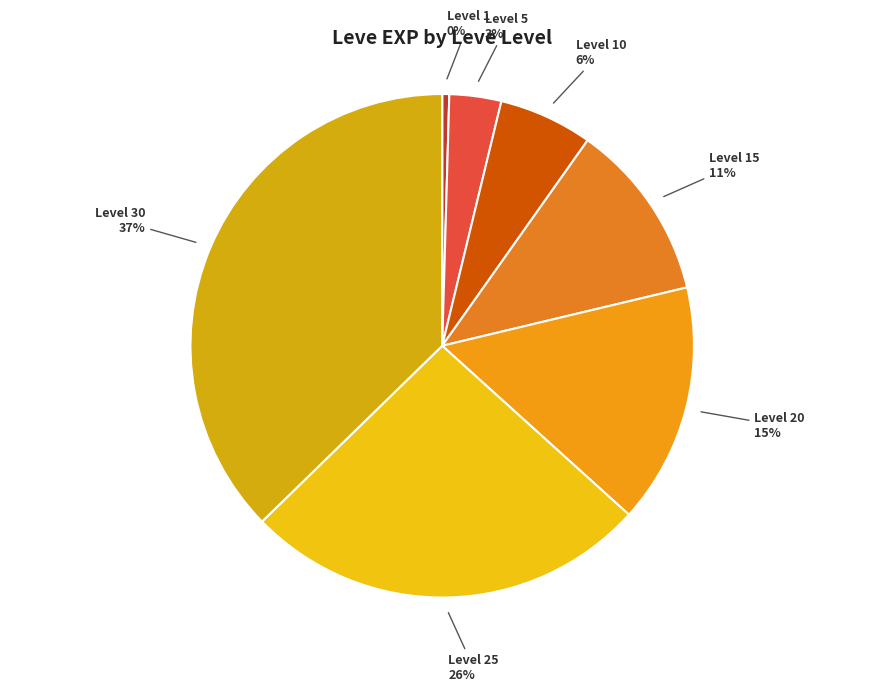

Between Level 1 and Level 25, which is larger?

Level 25